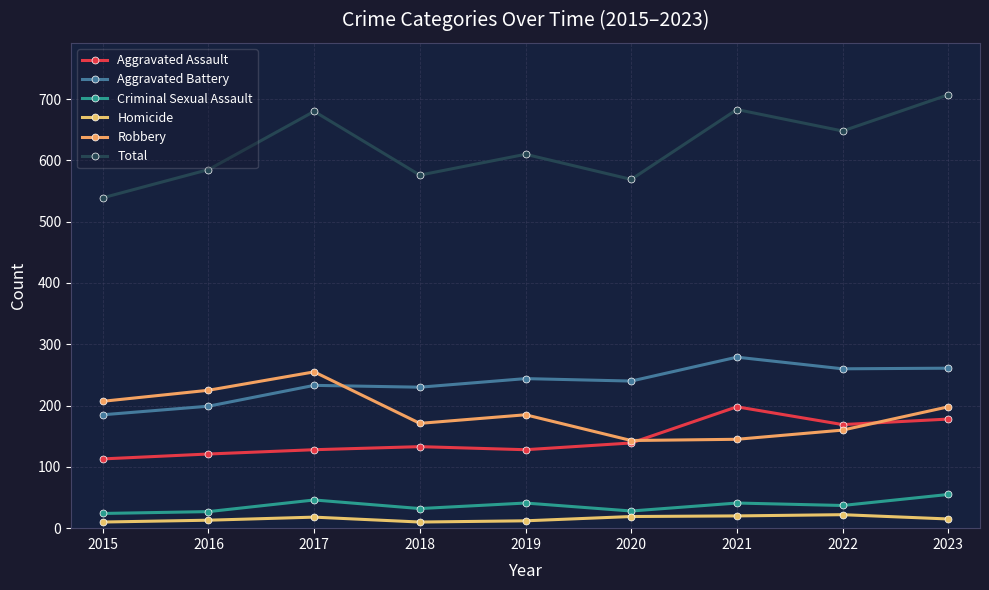

At 2016, list the series in order from largest to smallest.

Total, Robbery, Aggravated Battery, Aggravated Assault, Criminal Sexual Assault, Homicide